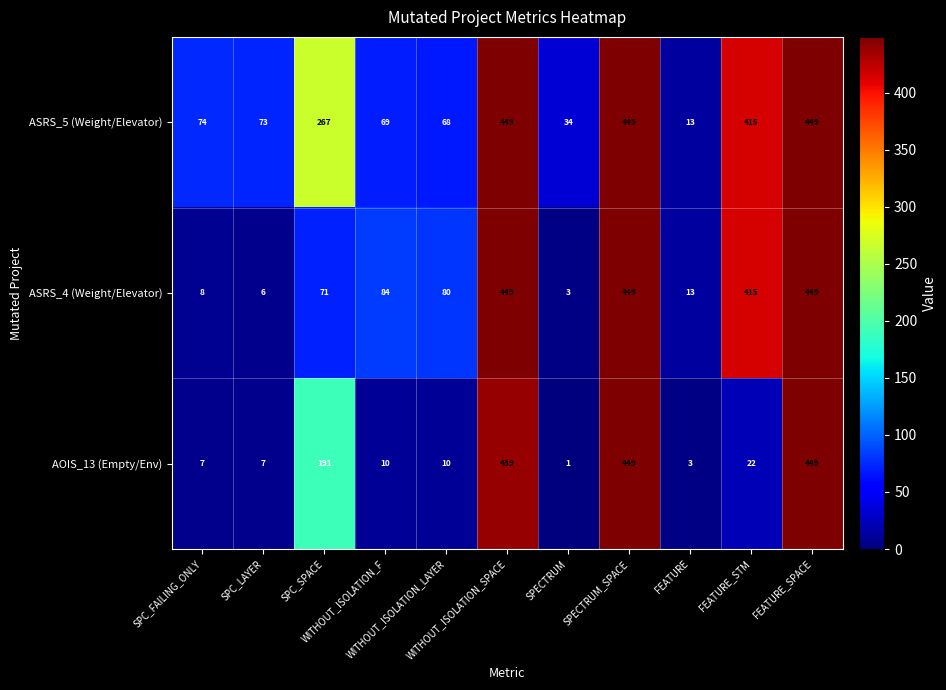

At how many categories does at least one series exceed 272?

4